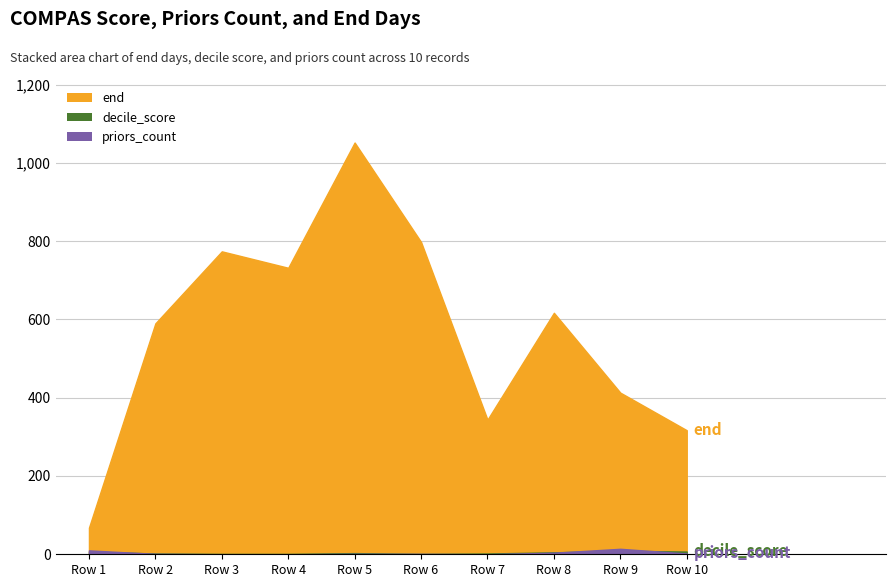

True or false: end and priors_count cross at least once.

False